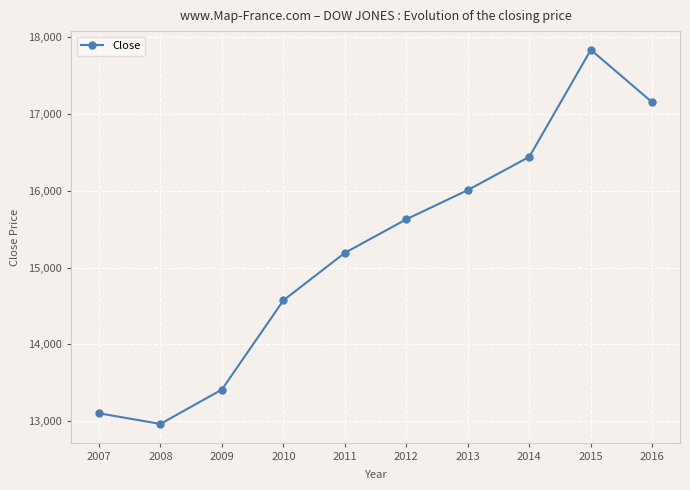

The value at 2013 is 22947.4. True or false?

False